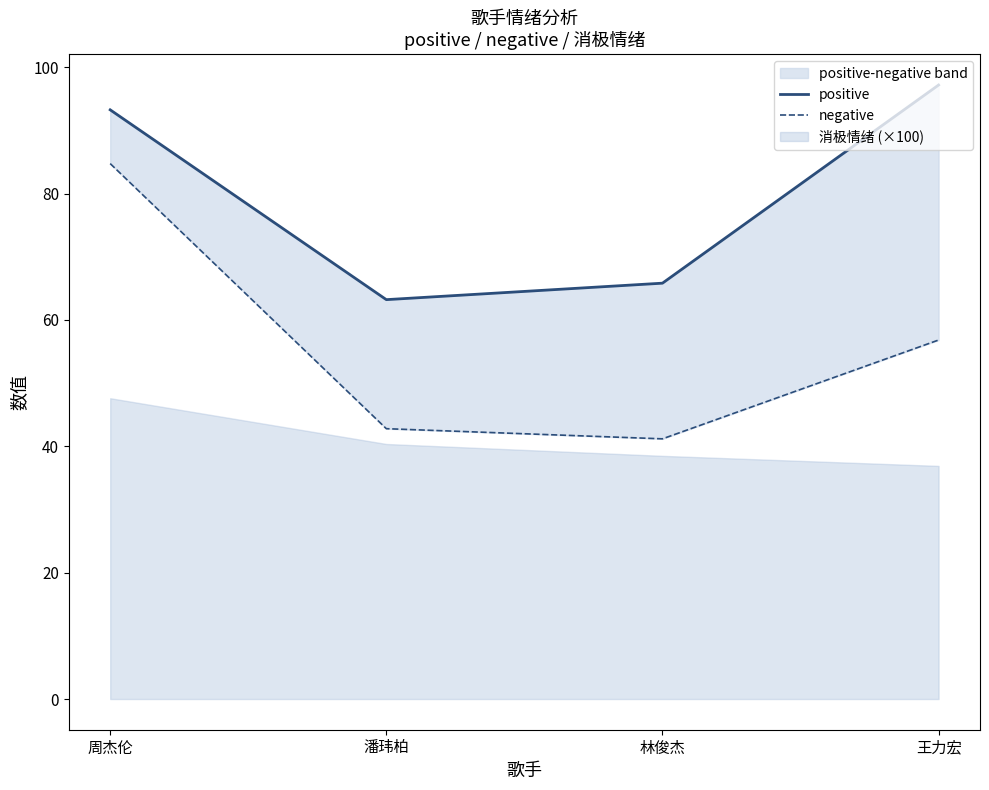

Which category has the highest value across all series?

王力宏